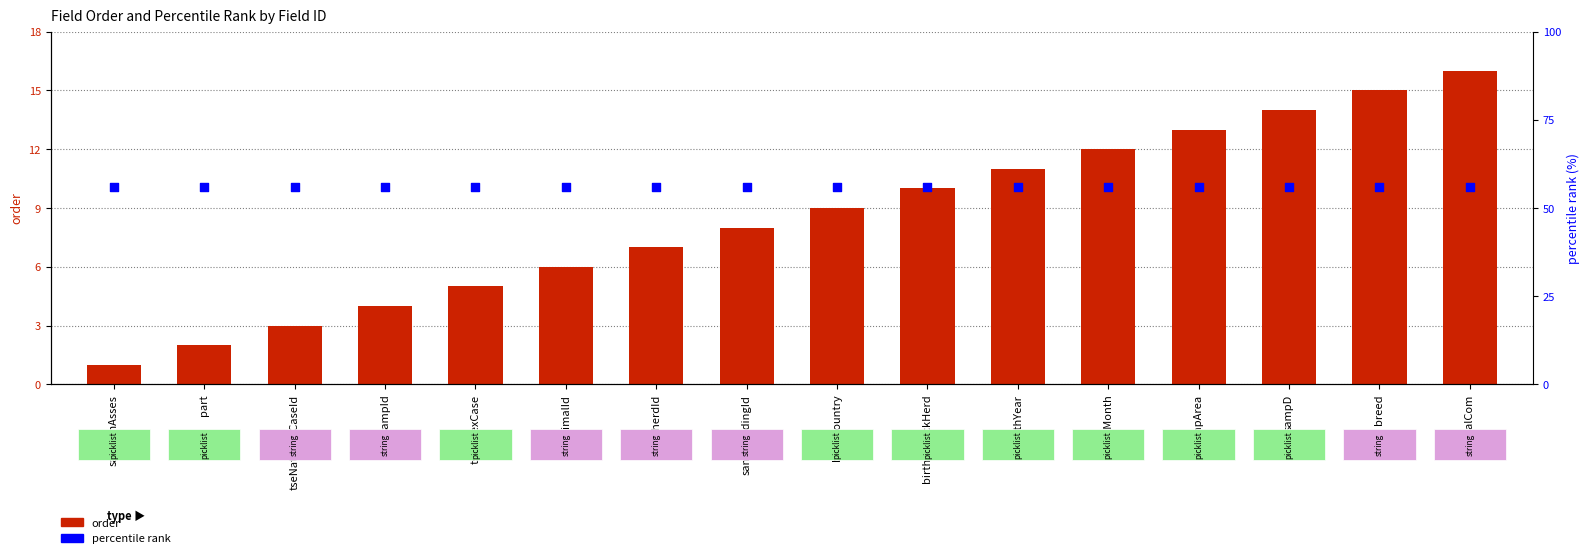

Which series contains the lowest Y value?

order